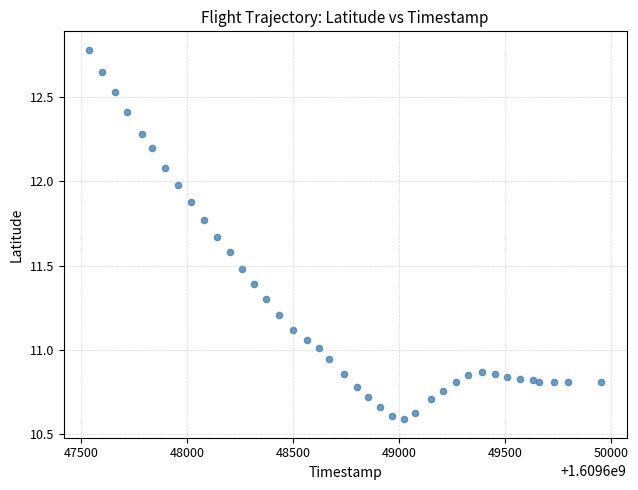

What is the range of Y values (max minus min)?

2.2